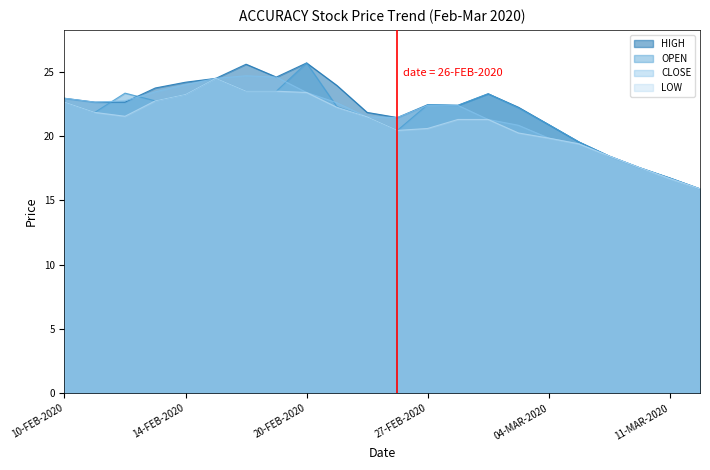

True or false: LOW and OPEN cross at least once.

False